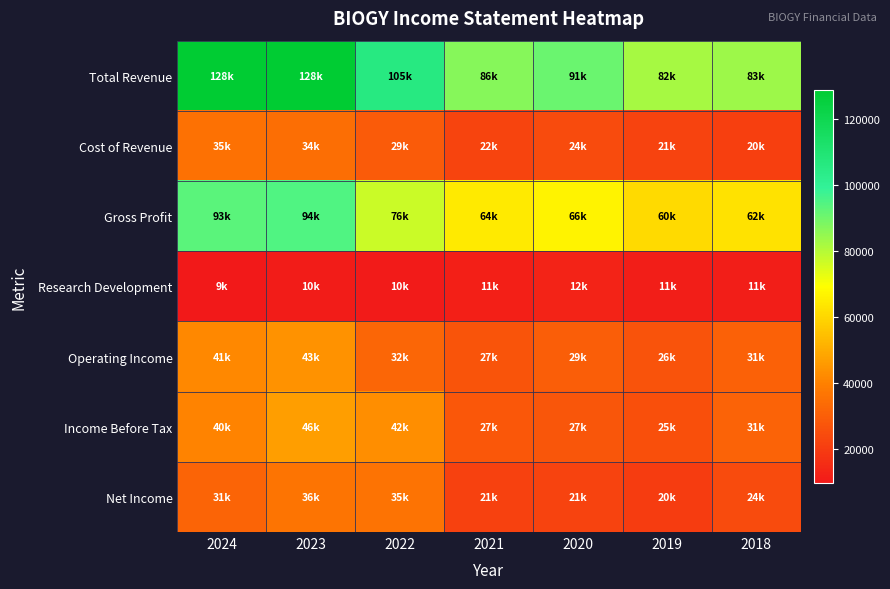

How many categories are shown in the chart?

7